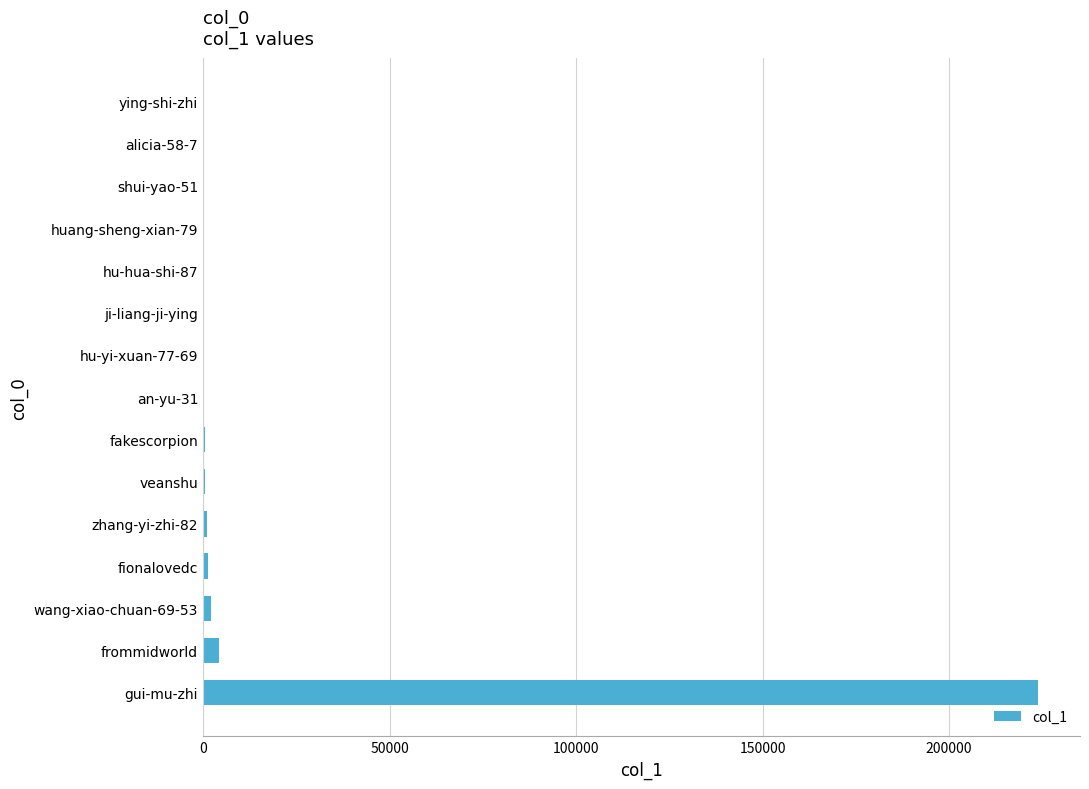

At which category does the chart reach its peak across all series?

gui-mu-zhi